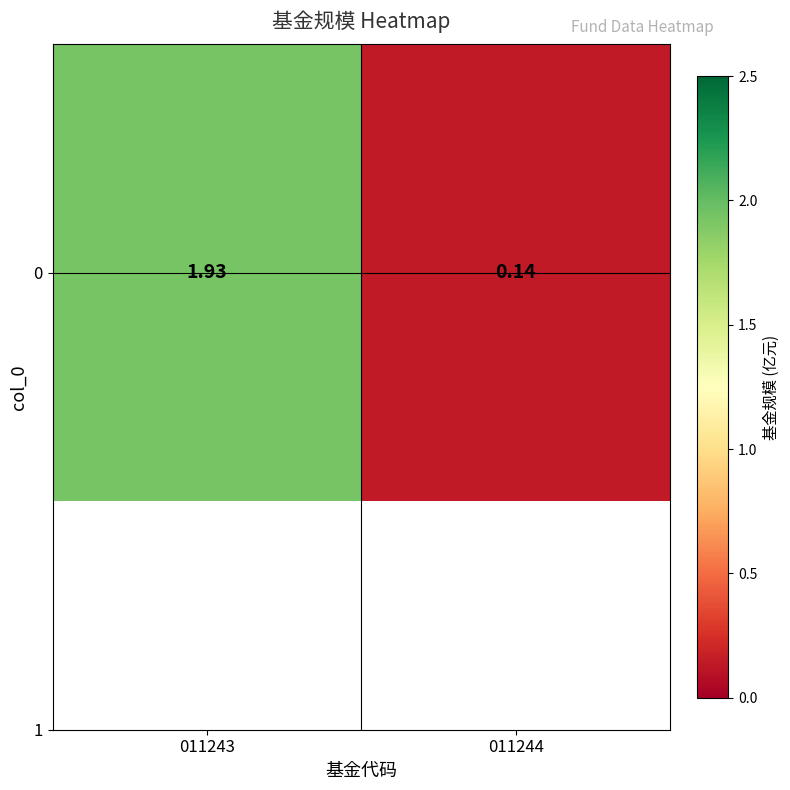

The chart shows a value of 0.2 at 011244. True or false?

False